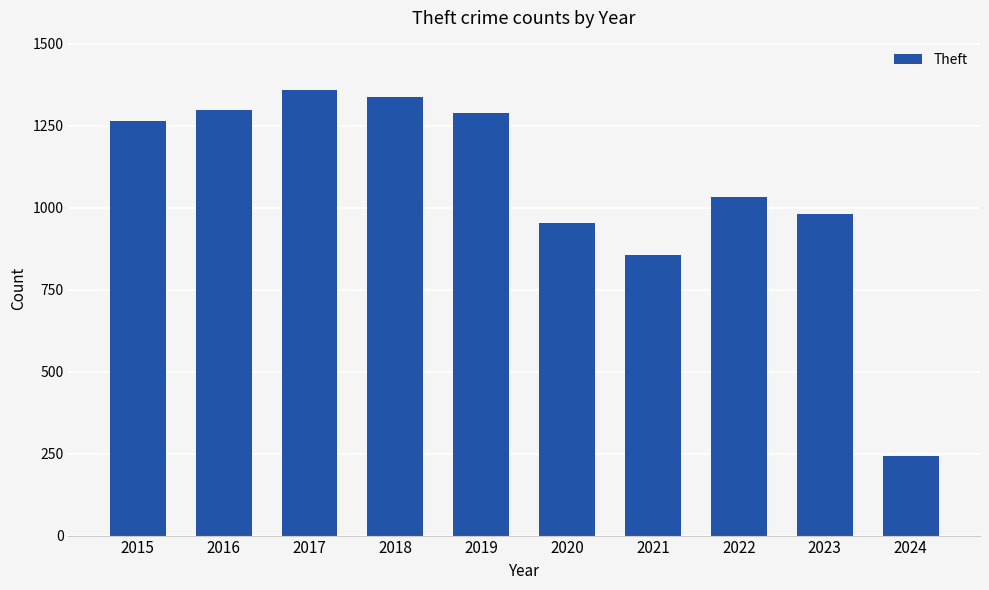

What is the approximate value at 2015, to the nearest 50?

1250